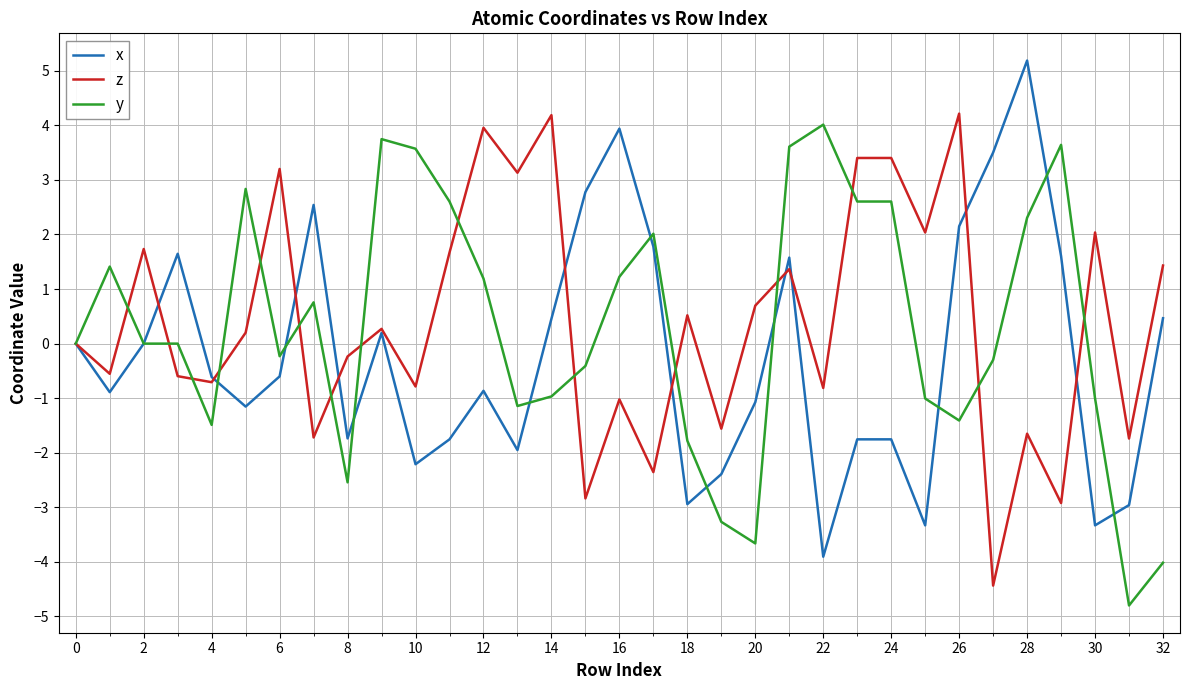

Rank the series by their average value, from lowest to highest.

x, y, z